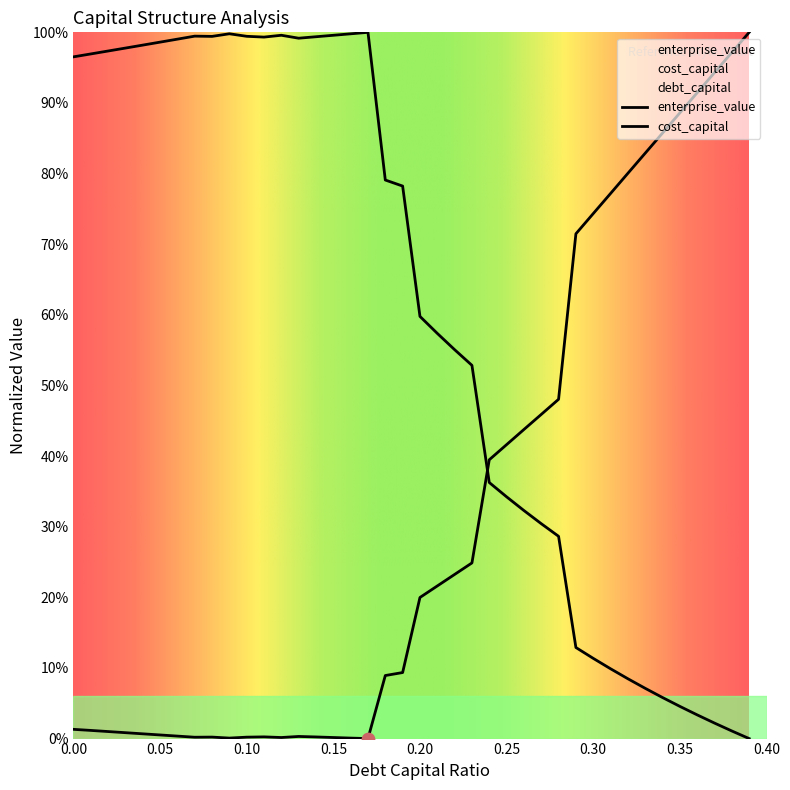

Which series has the largest Y range (max minus min)?

cost_capital